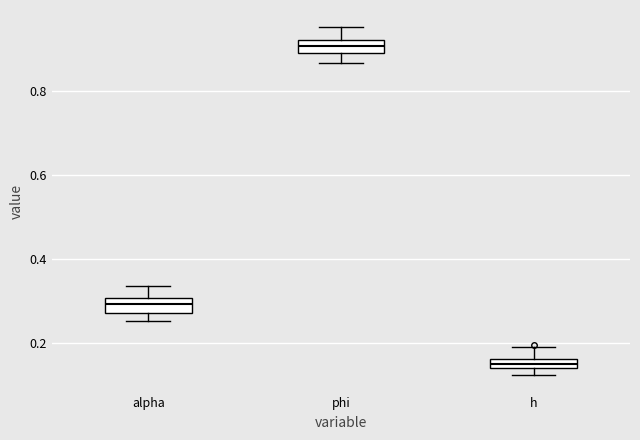

Where is the lower edge of the box for phi on the y-axis? The values are not printed on the chart, so give them approximately, as read against the axis.

0.90